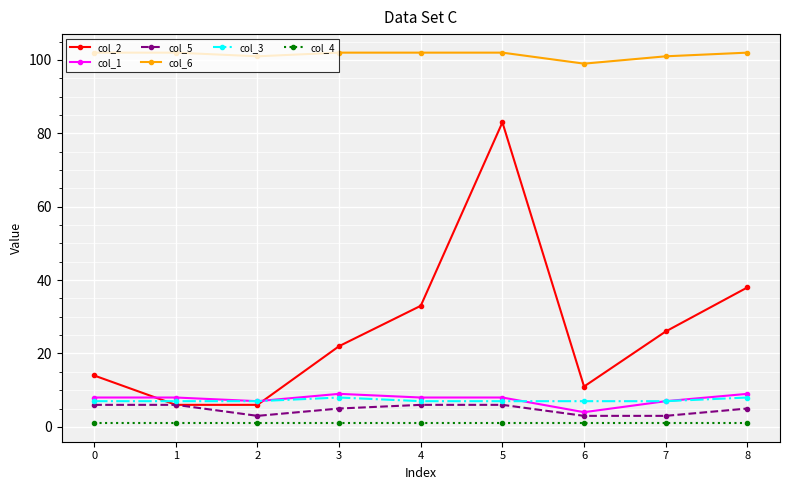

Is it true that col_2 equals 9 at 0?

False